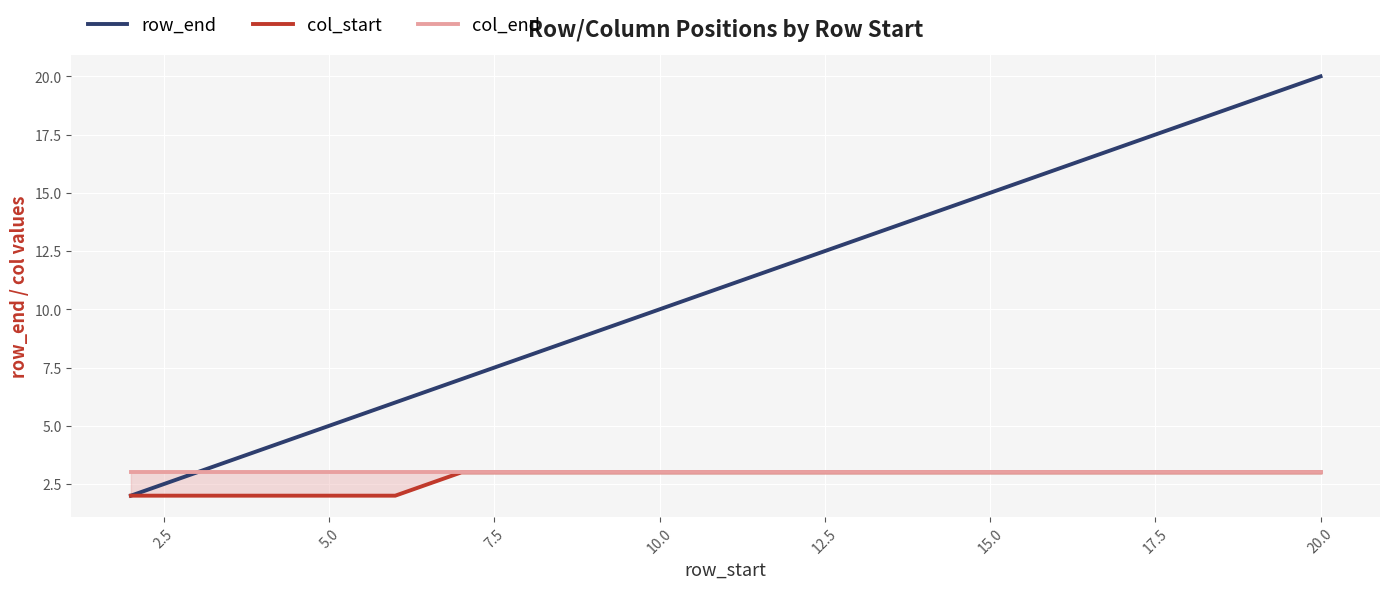

What is the value of the col_end point at the 6th from the left?

3